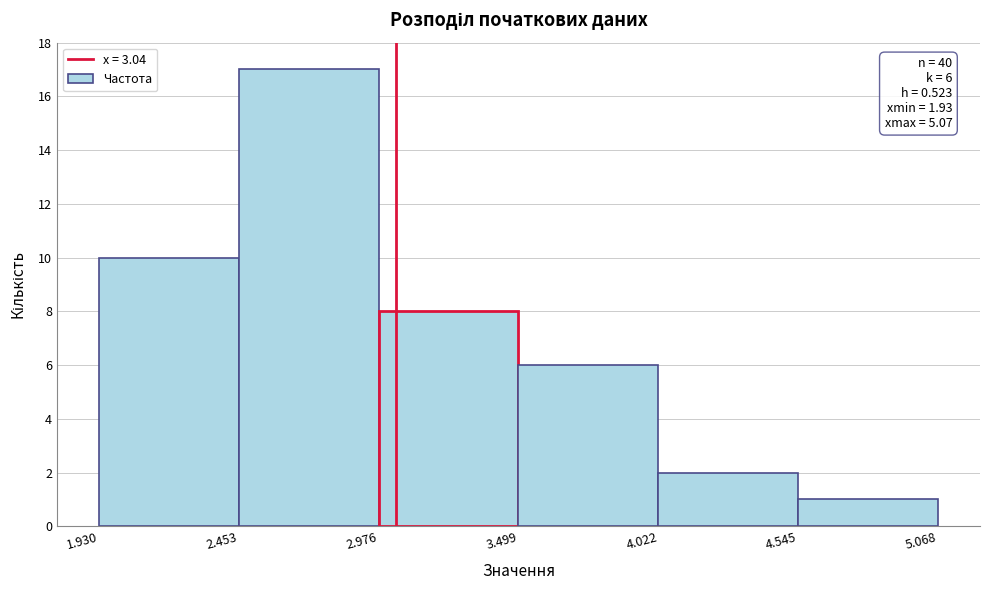

Over which range of the x-axis is the bar tallest?

2.453 to 2.976